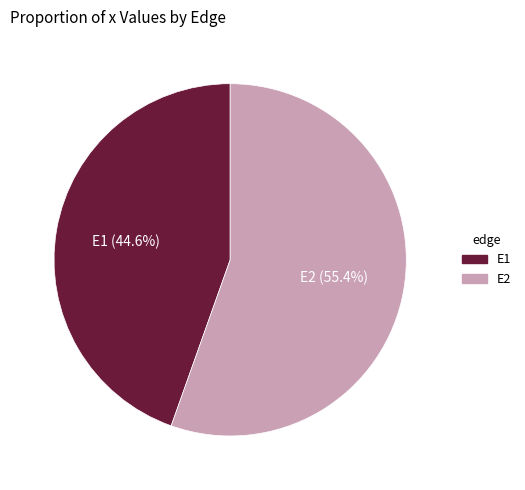

What percentage is NOT represented by E1?

55.4%